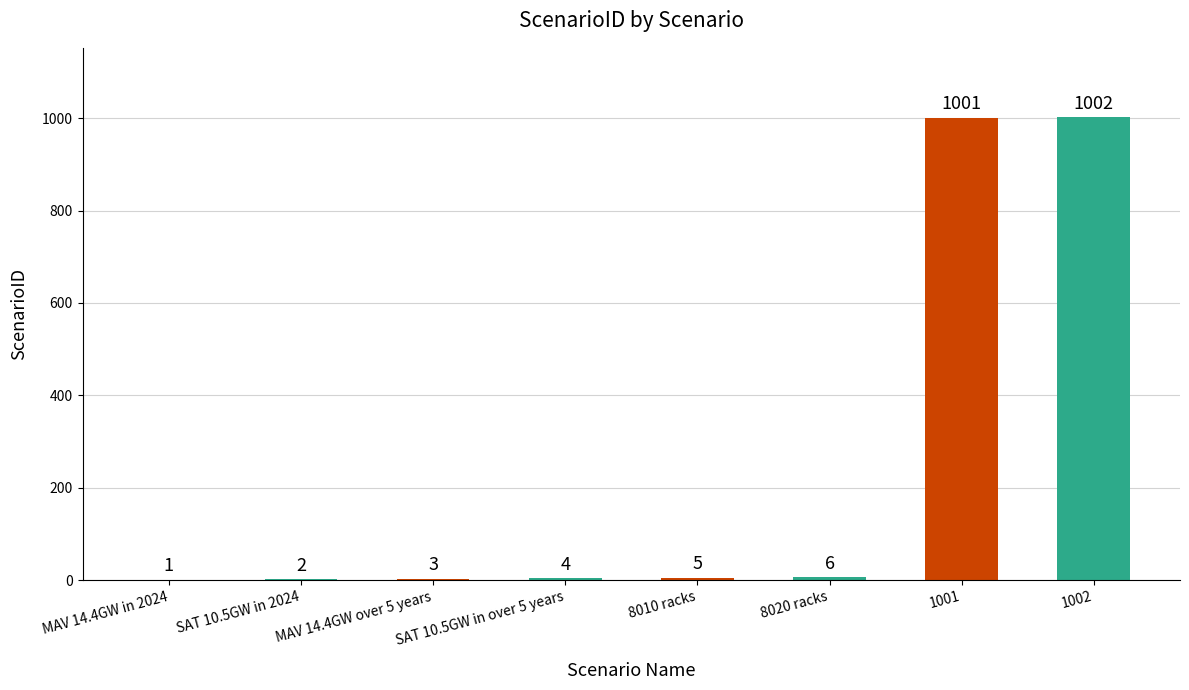

How many series are shown in this chart?

1